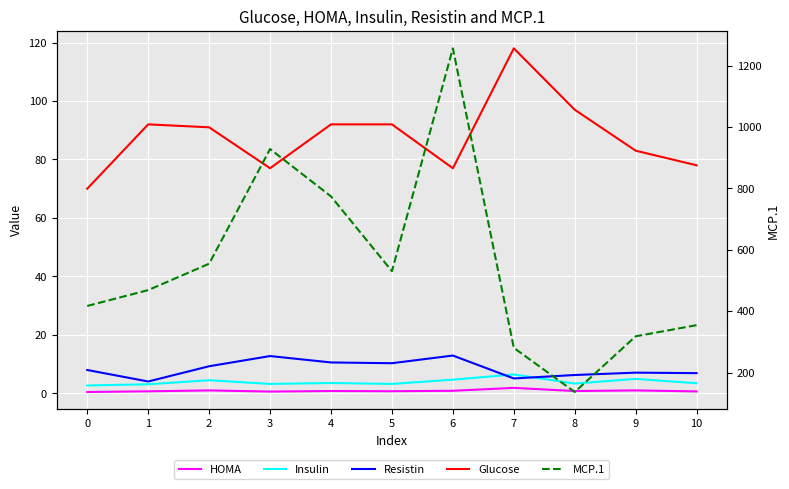

Which category has the lowest value in the MCP.1 series?

8